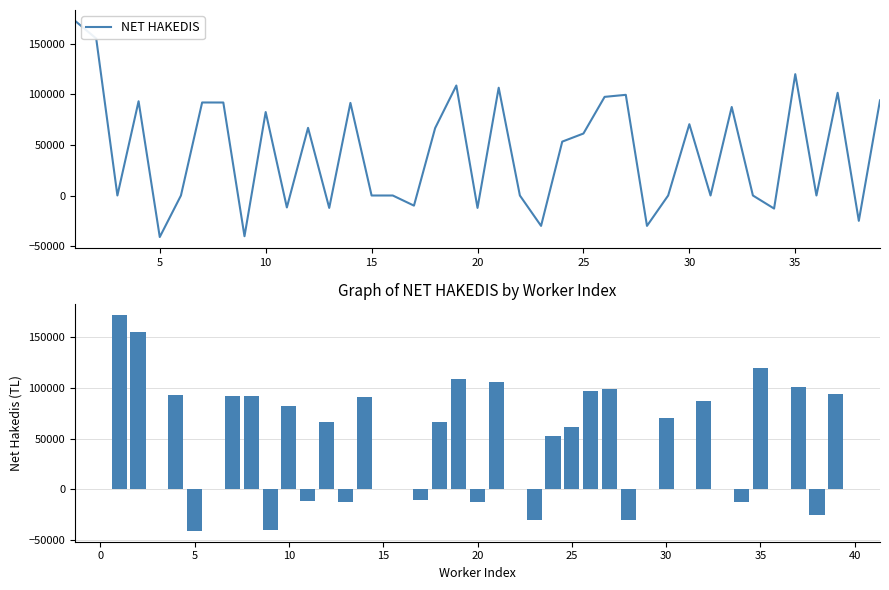

What is the label of the 36th bar from the left?

35